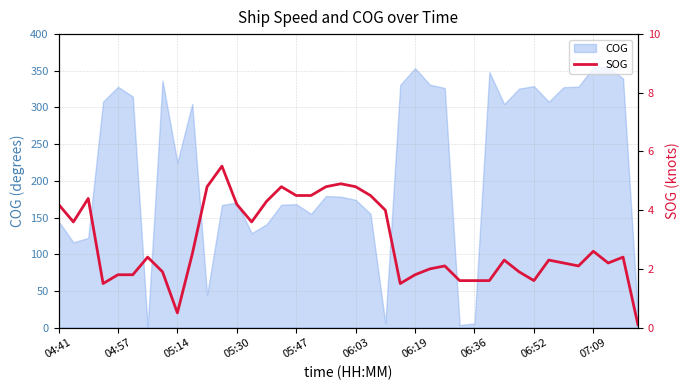

True or false: the data has more than 0 interior local peaks.

True